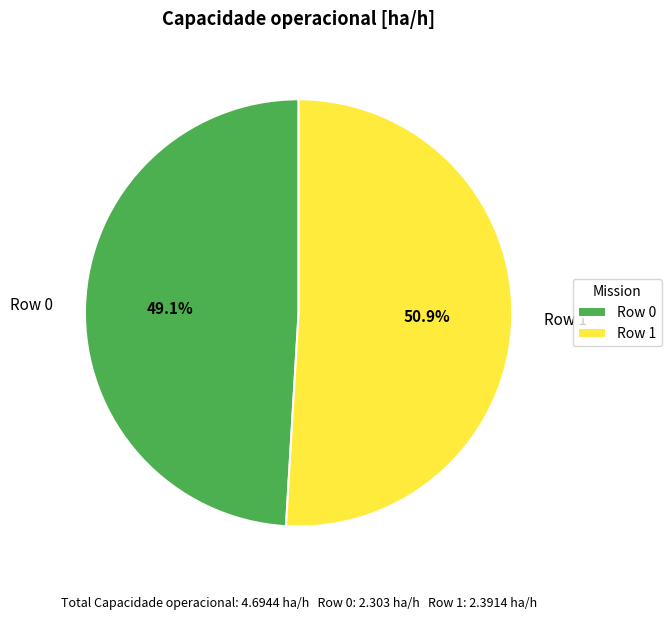

What is the total percentage of Row 1 and Row 0?

100.0%